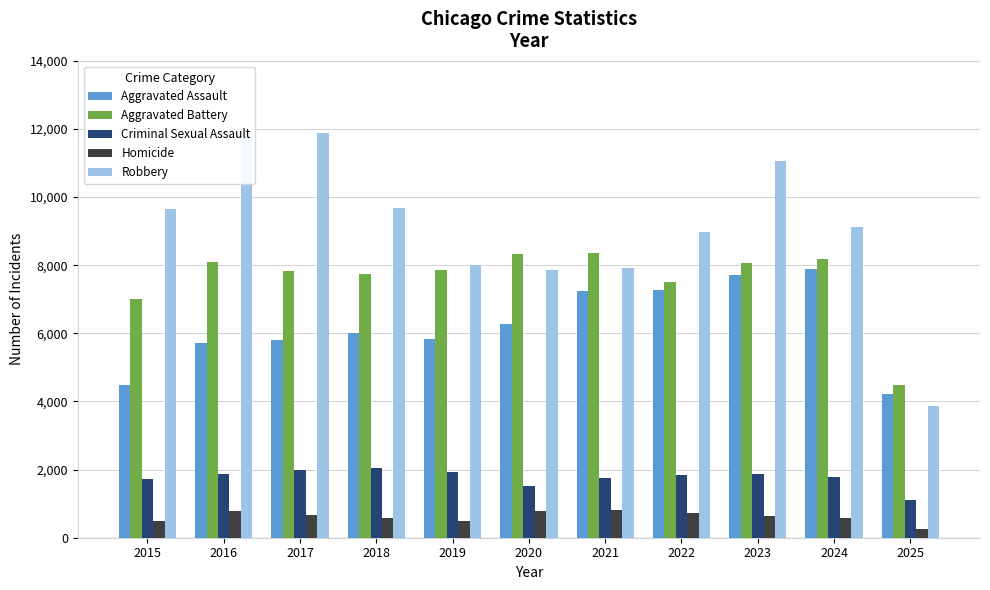

The value of Criminal Sexual Assault at 2025 is 511. True or false?

False